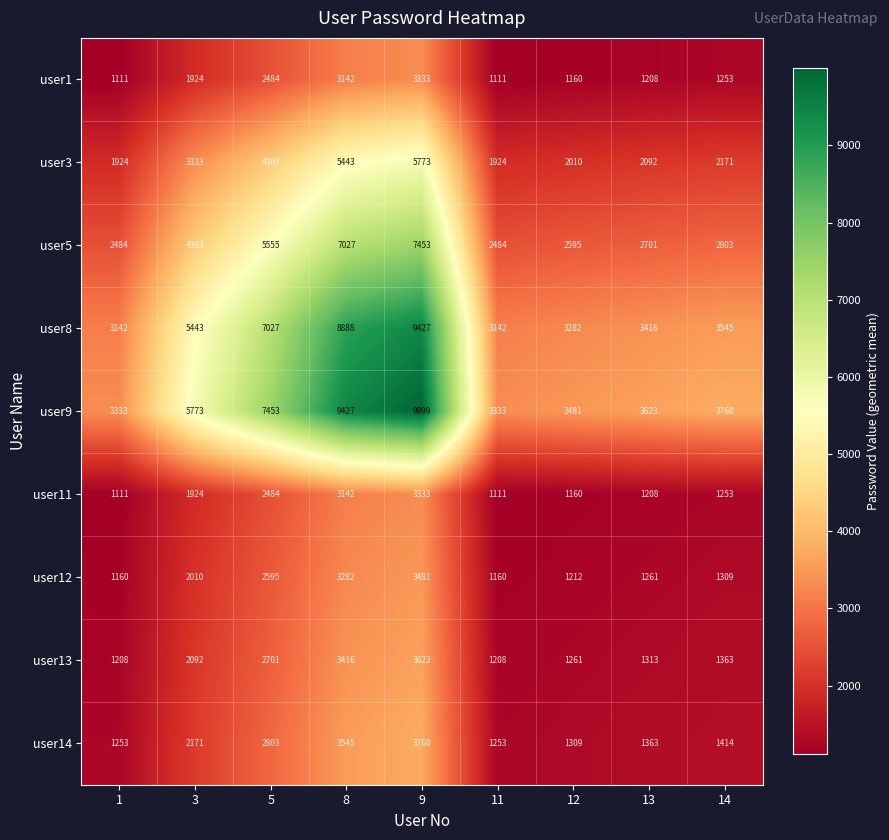

Which category has the highest value across all series?

9